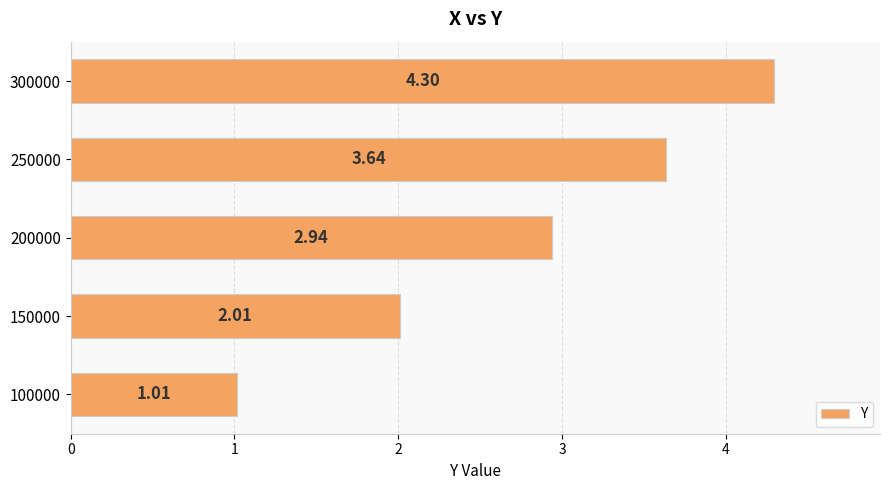

What is the change in value from 150000 to 200000?

+0.9